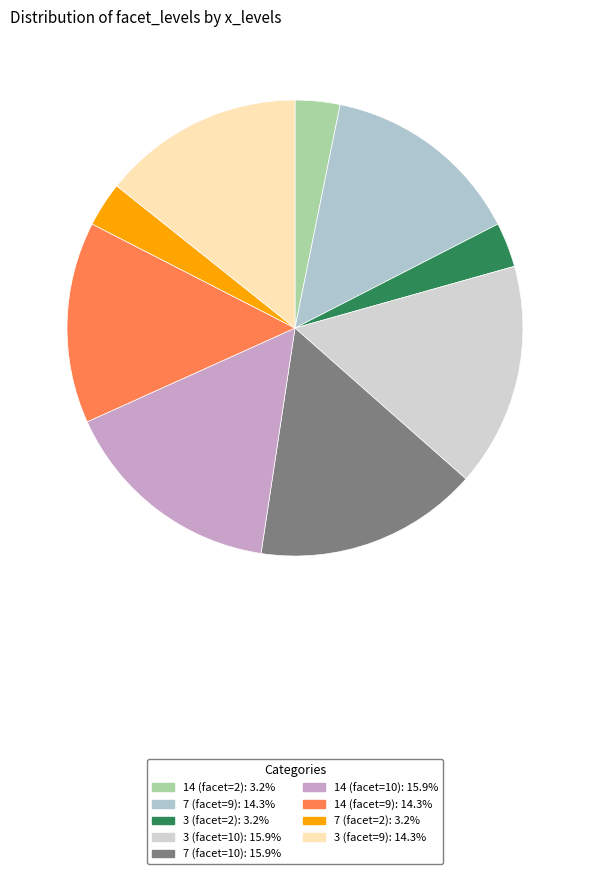

What is the ratio of the value at 14 (facet=10) to the value at 3 (facet=9)?

1.1